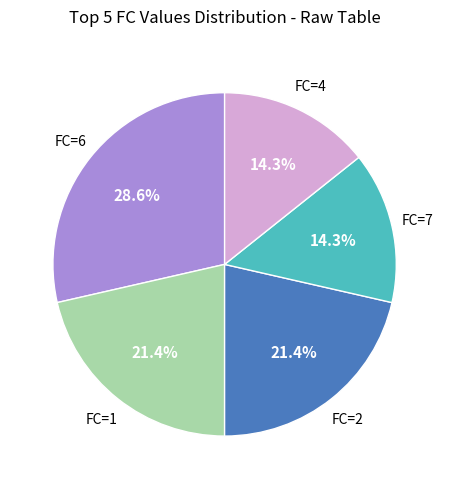

Is there any slice that represents more than half of the pie?

No